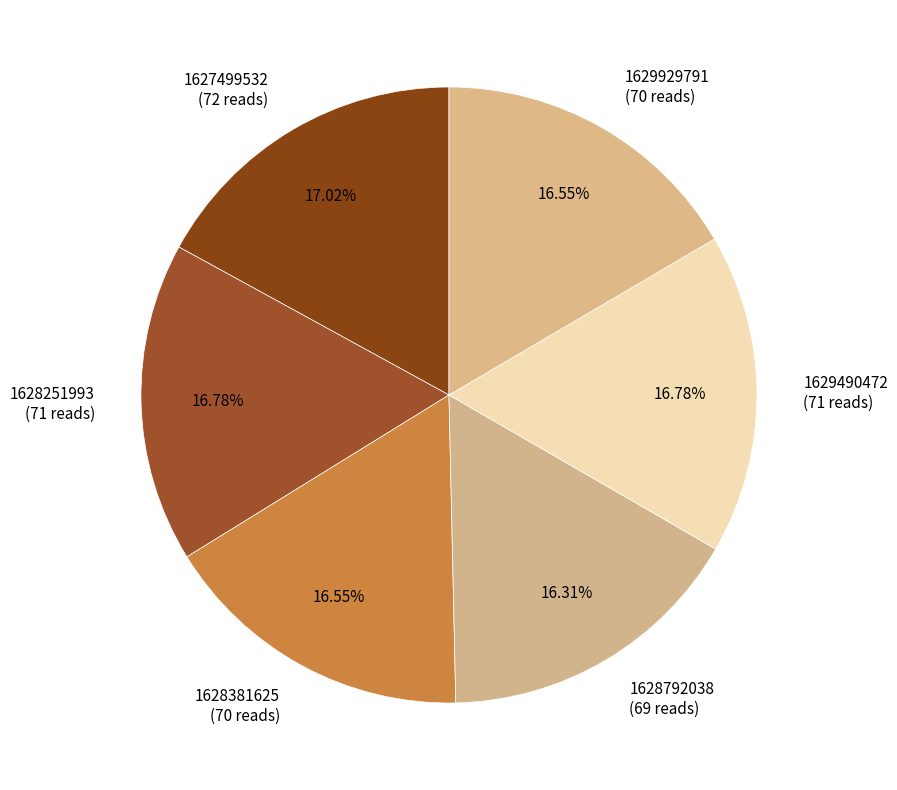

Approximately how many times larger is the value at 1628381625 (70 reads) compared to 1628792038 (69 reads)?

1.0